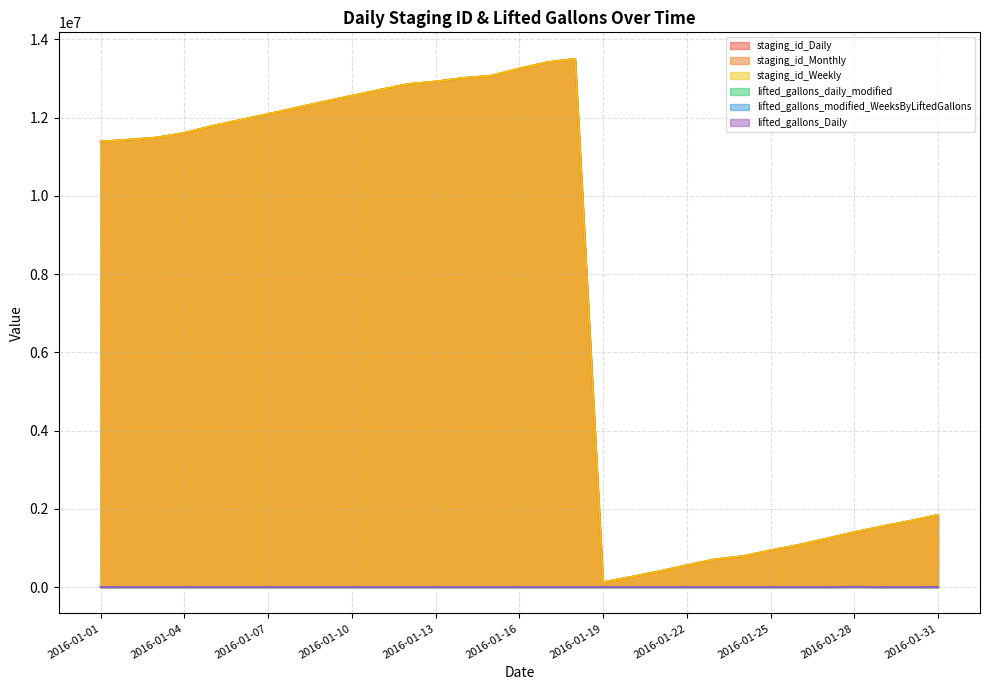

How many categories are shown in the chart?

31